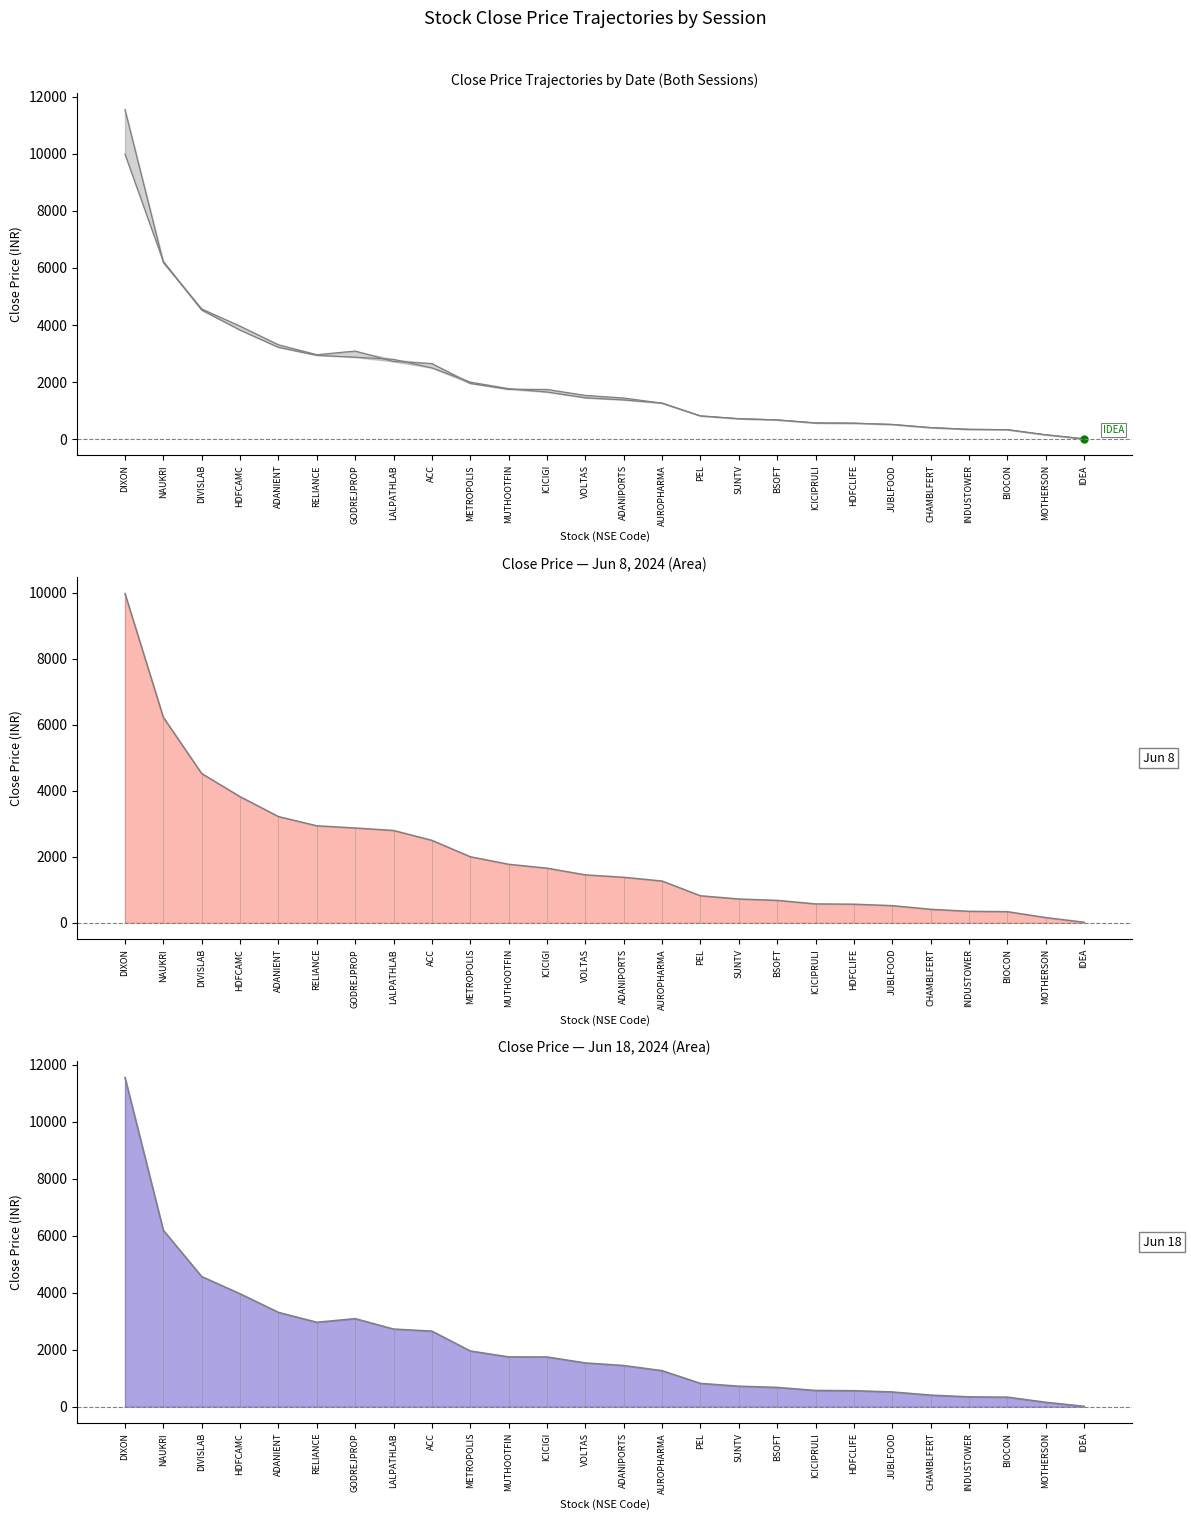

What are all the series names shown in the legend?

Close (Jun 8), Close (Jun 18)